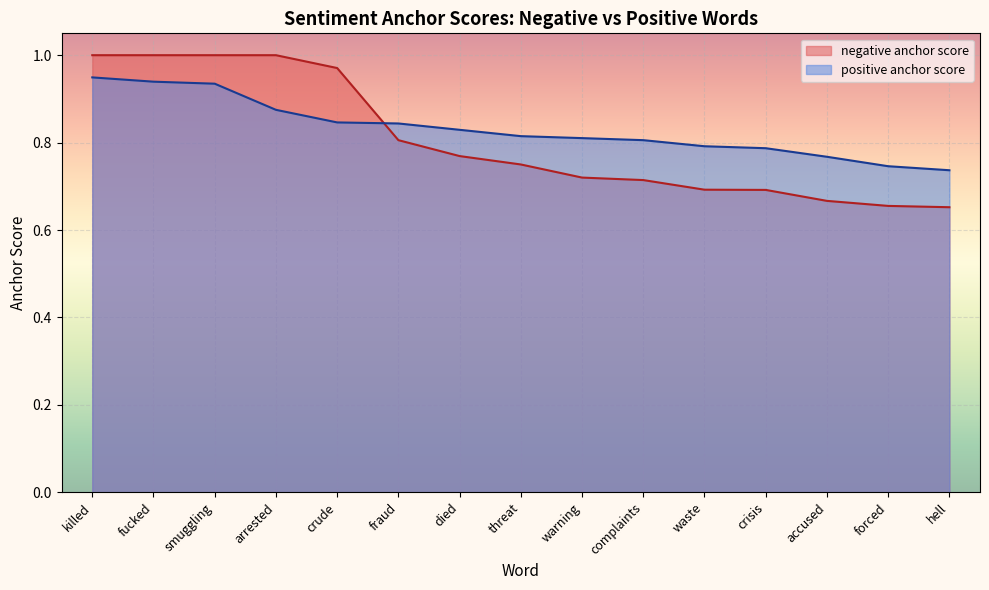

How many intersections are there between negative anchor score and positive anchor score?

1